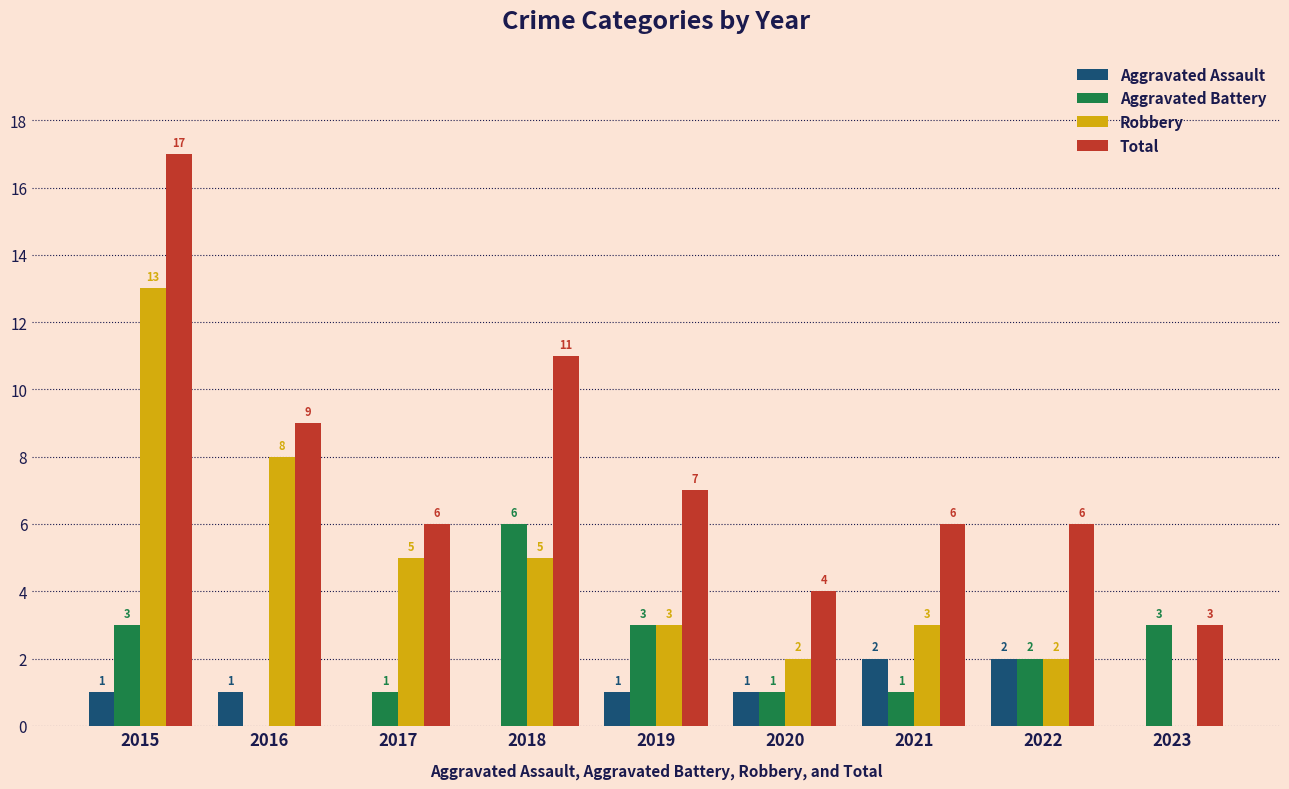

What is the sum of the Aggravated Battery values at 2023 and 2016?

3